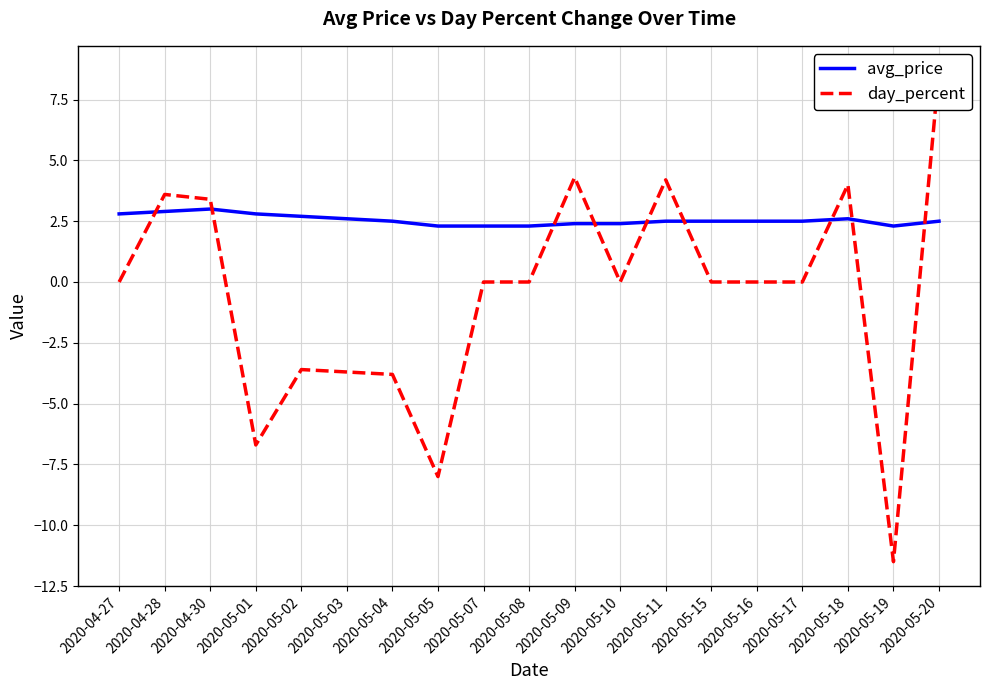

True or false: day_percent and avg_price intersect in this chart.

True